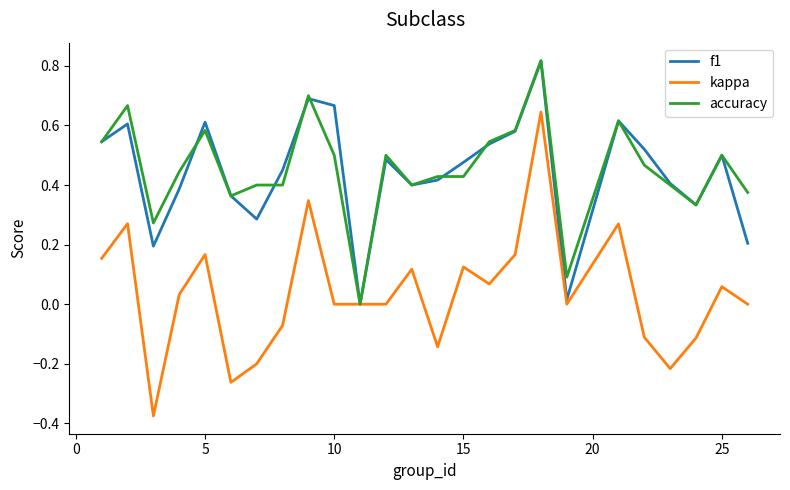

Which series has the largest range (max minus min)?

kappa